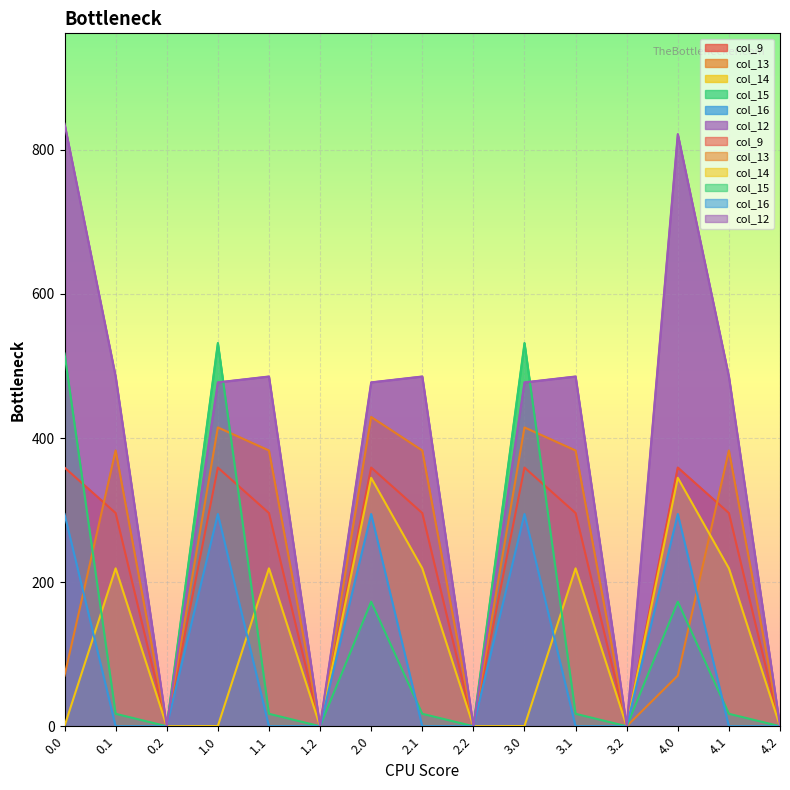

What is the sum of all col_16 values?

1472.7